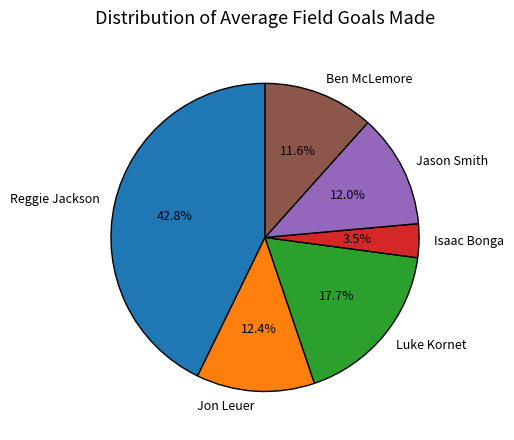

What is the smallest slice in the pie chart?

Isaac Bonga